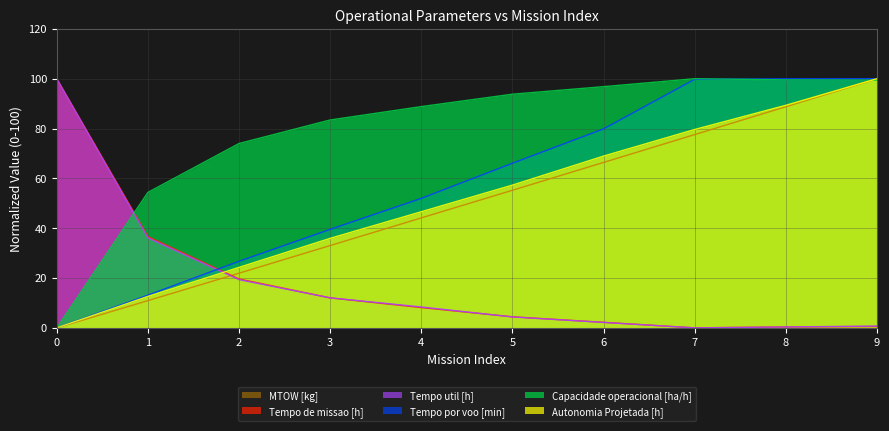

The value of Tempo por voo [min] at 1 is 13.1. True or false?

True